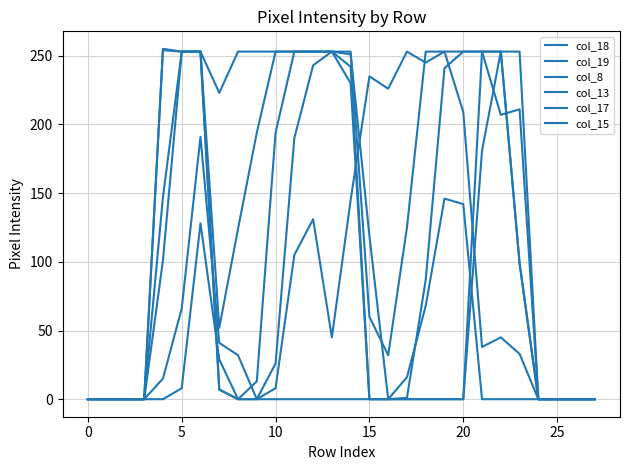

At how many categories does at least one series exceed 210?

20